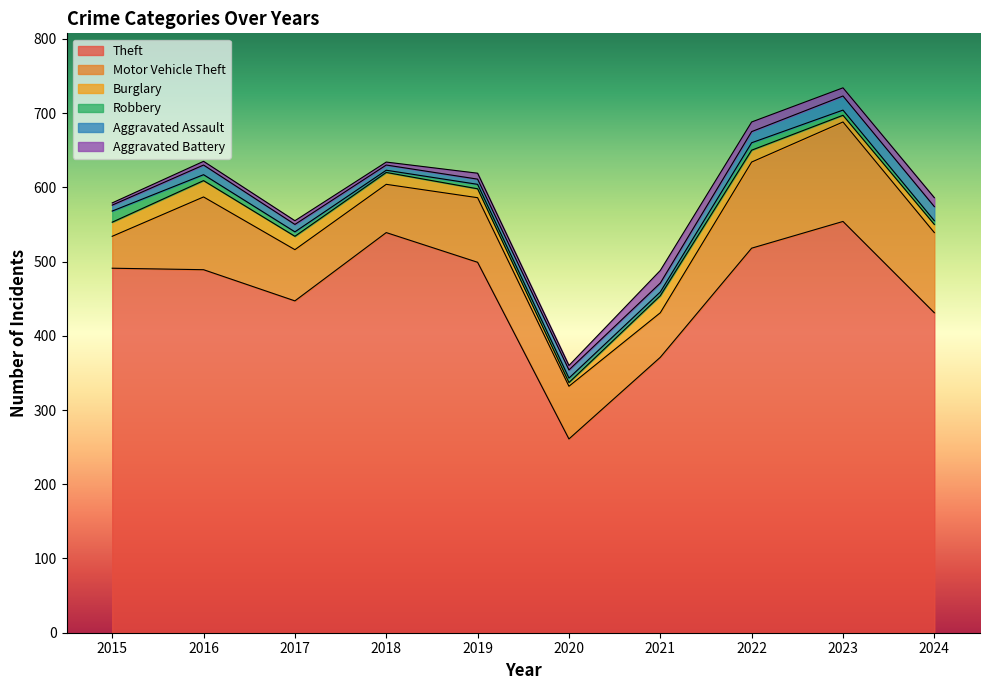

Between 2021 and 2022, which series saw the biggest shift?

Theft